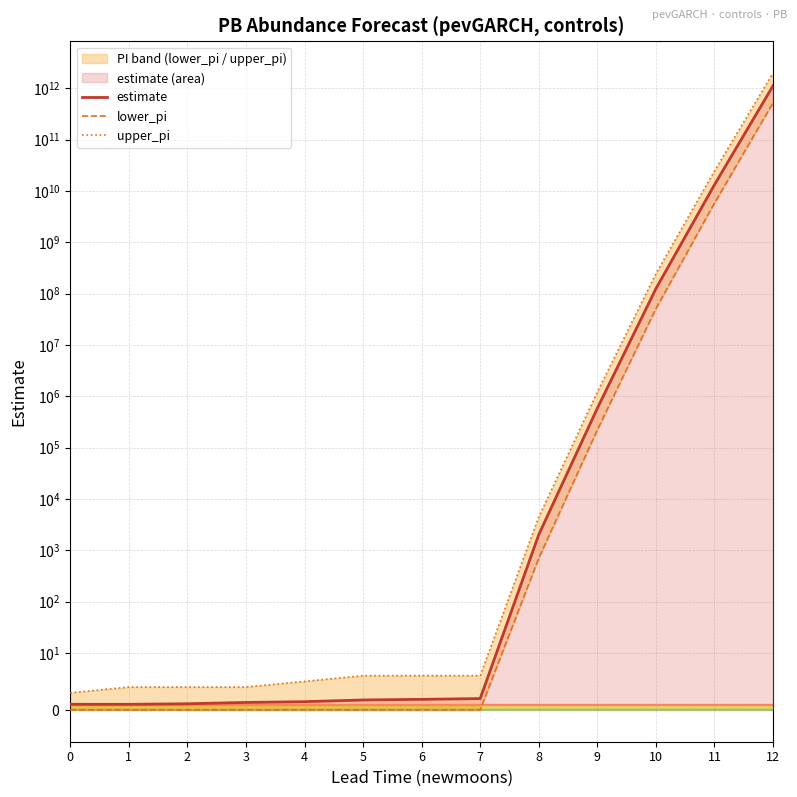

True or false: upper_pi has a value of 1207105.0 at 9.

True